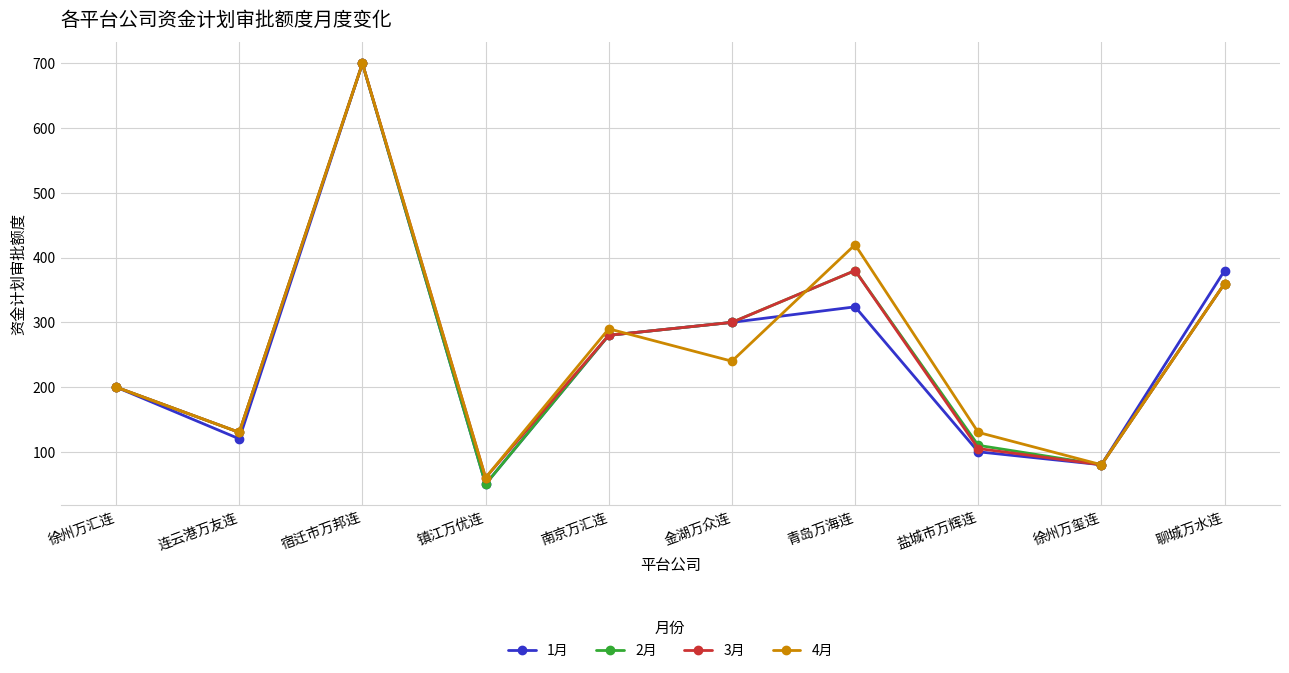

How many categories are shown in the chart?

10